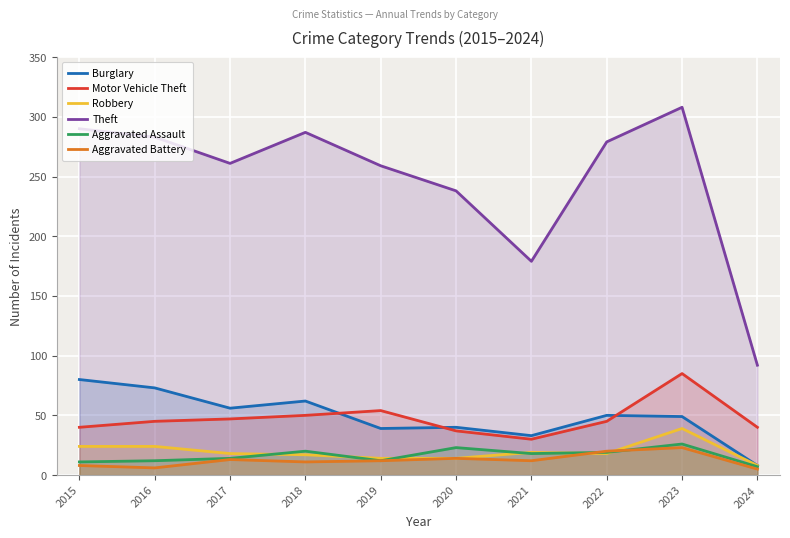

Which series changed the most between 2018 and 2020?

Theft